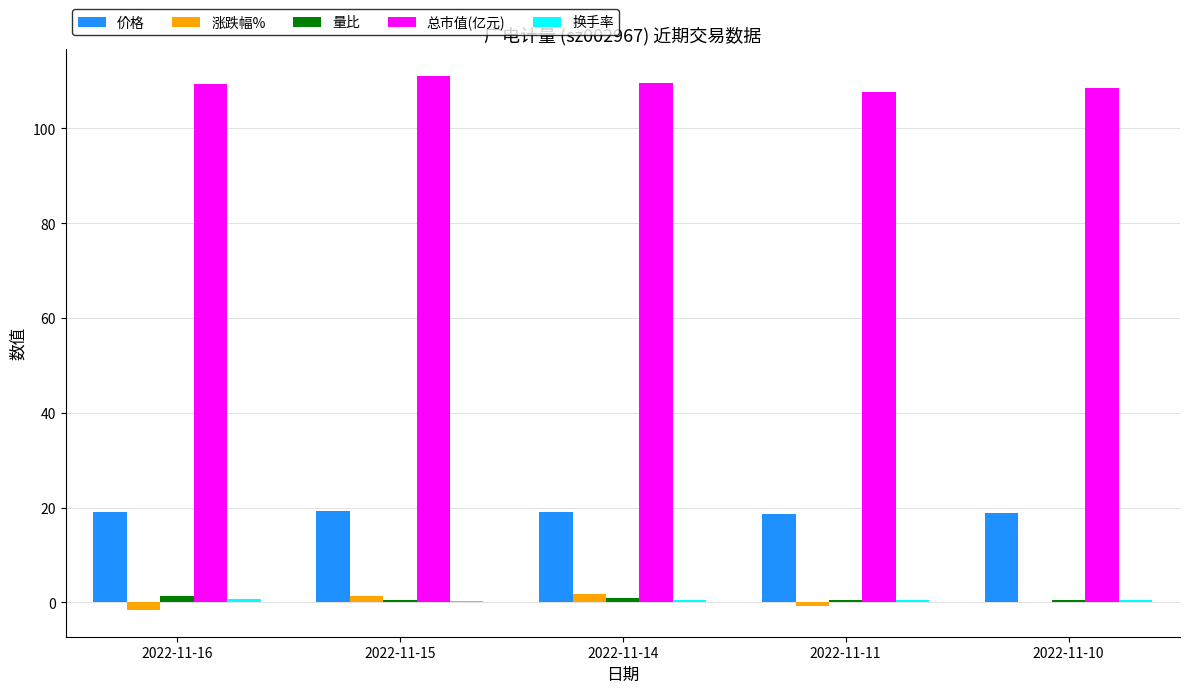

Is it true that 涨跌幅% equals -0.8 at 2022-11-11?

True